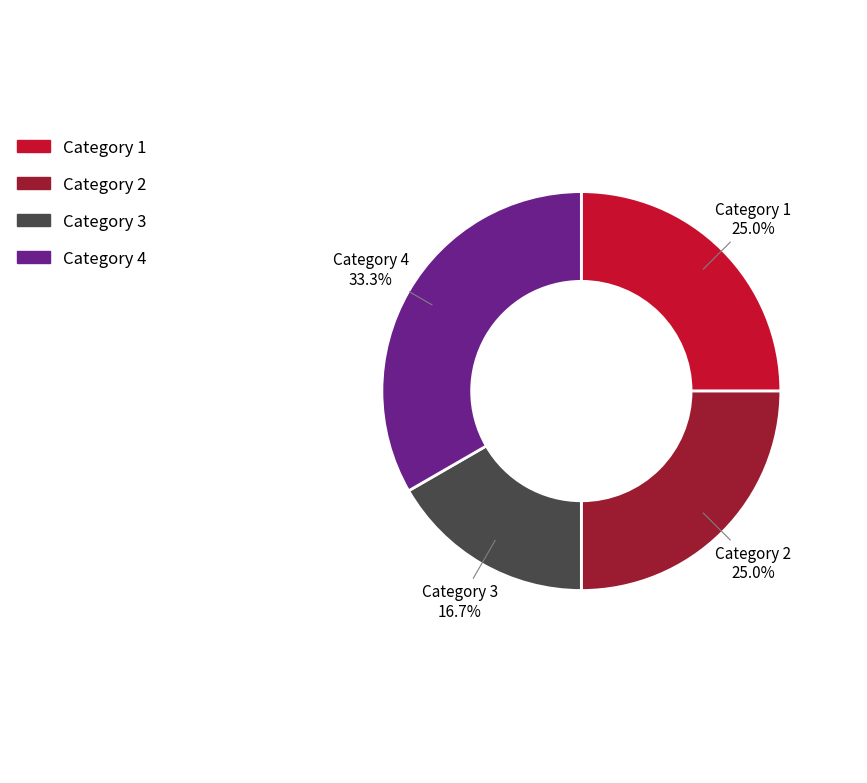

What is the total percentage of Category 4 and Category 3?

50.0%